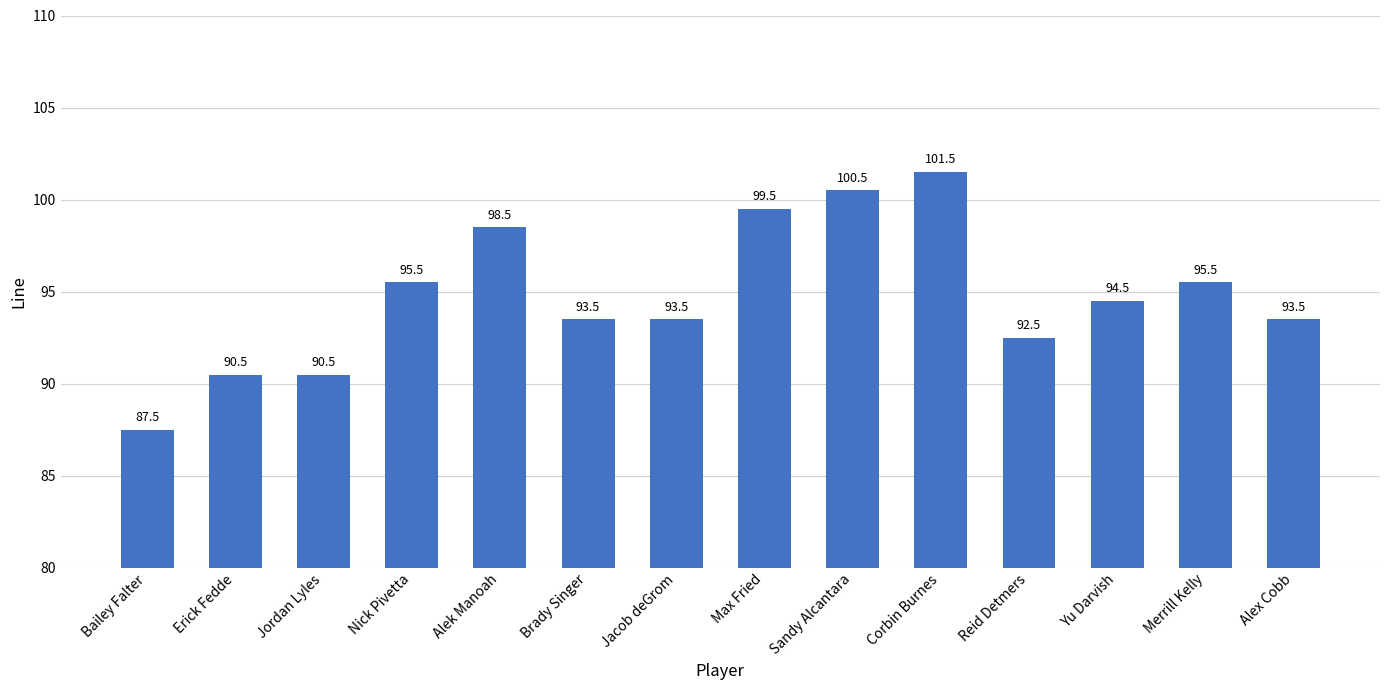

What is the change in value from Alek Manoah to Brady Singer?

-5.0